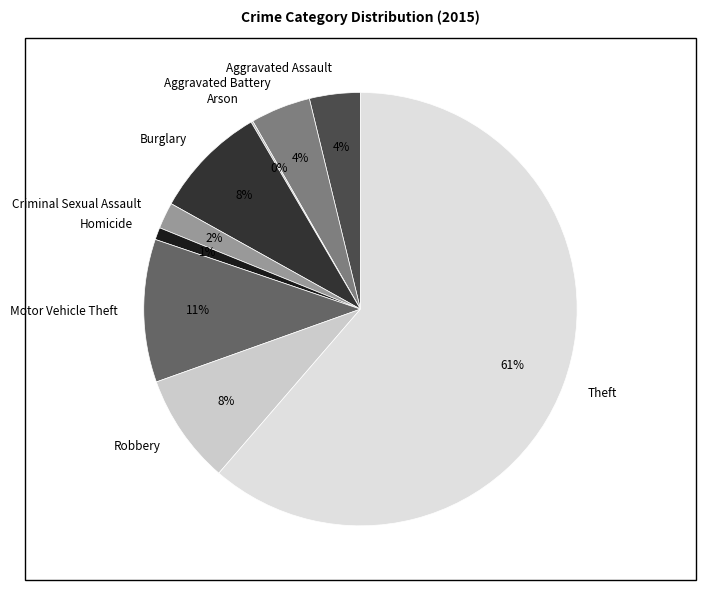

Combined, do Robbery and Theft account for over 50%?

Yes